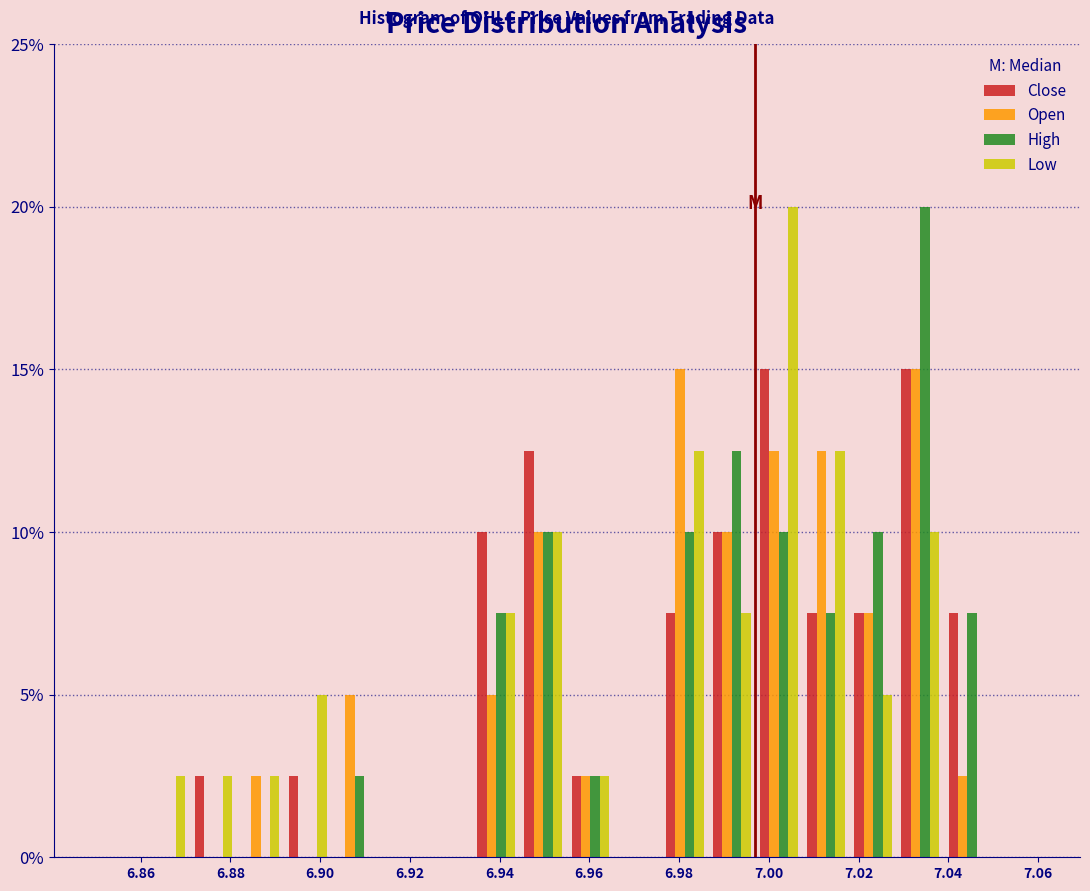

Reading left to right, transcribe this chart: for each range on the x-axis, give the height of each series' bar. Neither the bar edges nor the heights are printed on the chart, so give them approximately, as read against the axes.

6.850 to 6.860: Close=0	Open=0	High=0	Low=0
6.860 to 6.872: Close=0	Open=0	High=0	Low=2.5
6.872 to 6.882: Close=2.5	Open=0	High=0	Low=2.5
6.882 to 6.892: Close=0	Open=2.5	High=0	Low=2.5
6.892 to 6.902: Close=2.5	Open=0	High=0	Low=5.0
6.902 to 6.914: Close=0	Open=5.0	High=2.5	Low=0
6.914 to 6.924: Close=0	Open=0	High=0	Low=0
6.924 to 6.934: Close=0	Open=0	High=0	Low=0
6.934 to 6.944: Close=10.0	Open=5.0	High=7.5	Low=7.5
6.944 to 6.956: Close=12.5	Open=10.0	High=10.0	Low=10.0
6.956 to 6.966: Close=2.5	Open=2.5	High=2.5	Low=2.5
6.966 to 6.976: Close=0	Open=0	High=0	Low=0
6.976 to 6.986: Close=7.5	Open=15.0	High=10.0	Low=12.5
6.986 to 6.998: Close=10.0	Open=10.0	High=12.5	Low=7.5
6.998 to 7.008: Close=15.0	Open=12.5	High=10.0	Low=20.0
7.008 to 7.018: Close=7.5	Open=12.5	High=7.5	Low=12.5
7.018 to 7.028: Close=7.5	Open=7.5	High=10.0	Low=5.0
7.028 to 7.040: Close=15.0	Open=15.0	High=20.0	Low=10.0
7.040 to 7.050: Close=7.5	Open=2.5	High=7.5	Low=0
7.050 to 7.060: Close=0	Open=0	High=0	Low=0